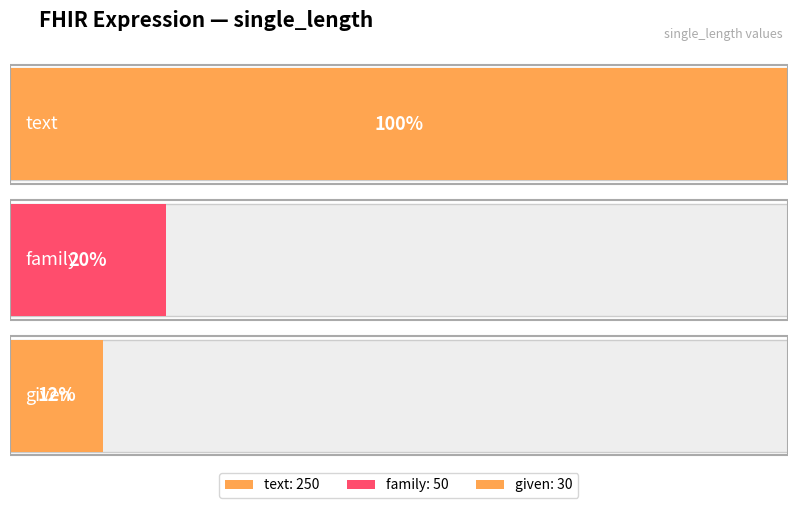

Which category has the highest value across all series?

text